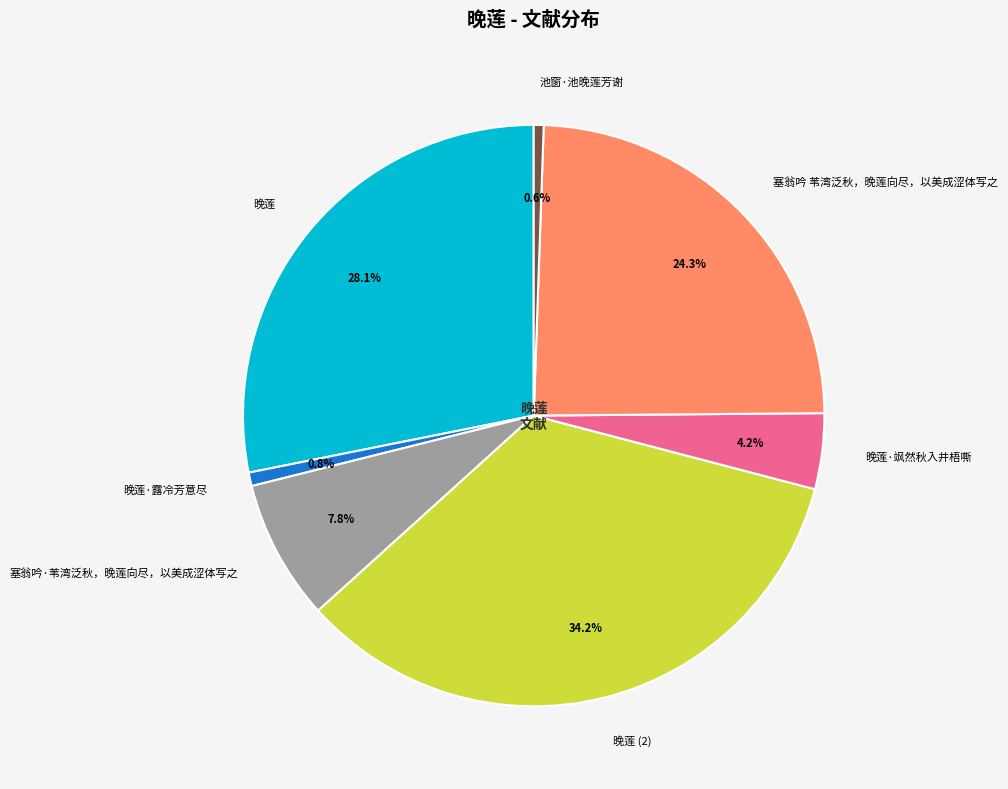

Which has a higher value, 塞翁吟·苇湾泛秋，晚莲向尽，以美成涩体写之 or 池窗·池晚莲芳谢?

塞翁吟·苇湾泛秋，晚莲向尽，以美成涩体写之